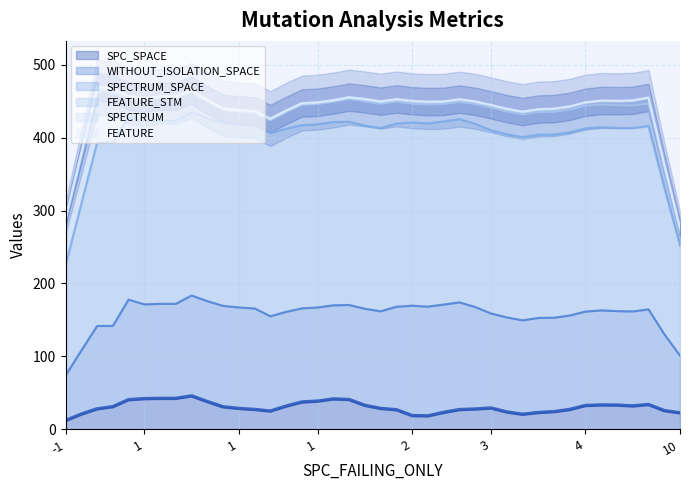

At 14, list the series in order from smallest to largest.

FEATURE, SPECTRUM, FEATURE_STM, SPC_SPACE, WITHOUT_ISOLATION_SPACE, SPECTRUM_SPACE